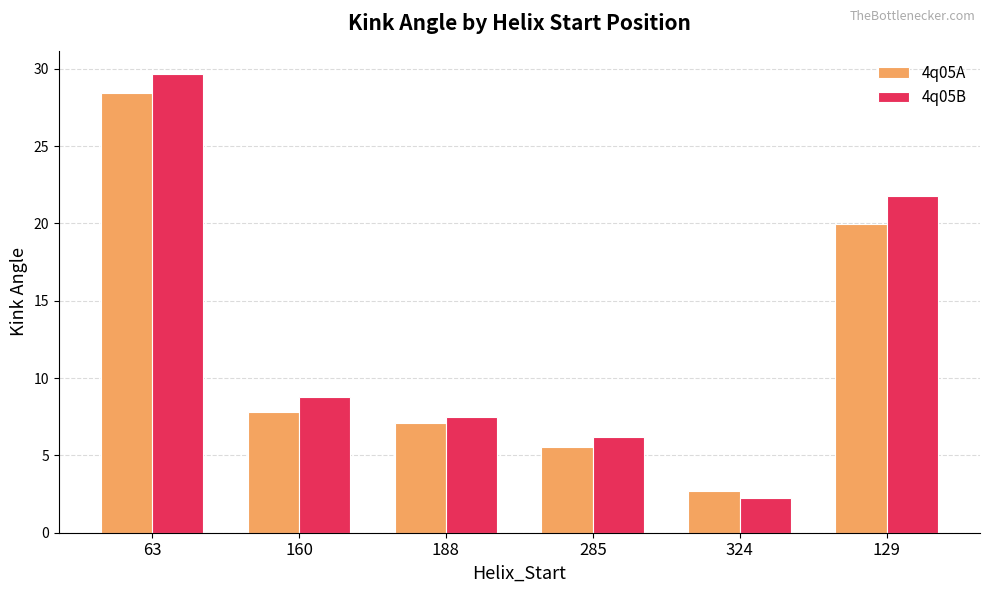

How many bars are there in total?

12